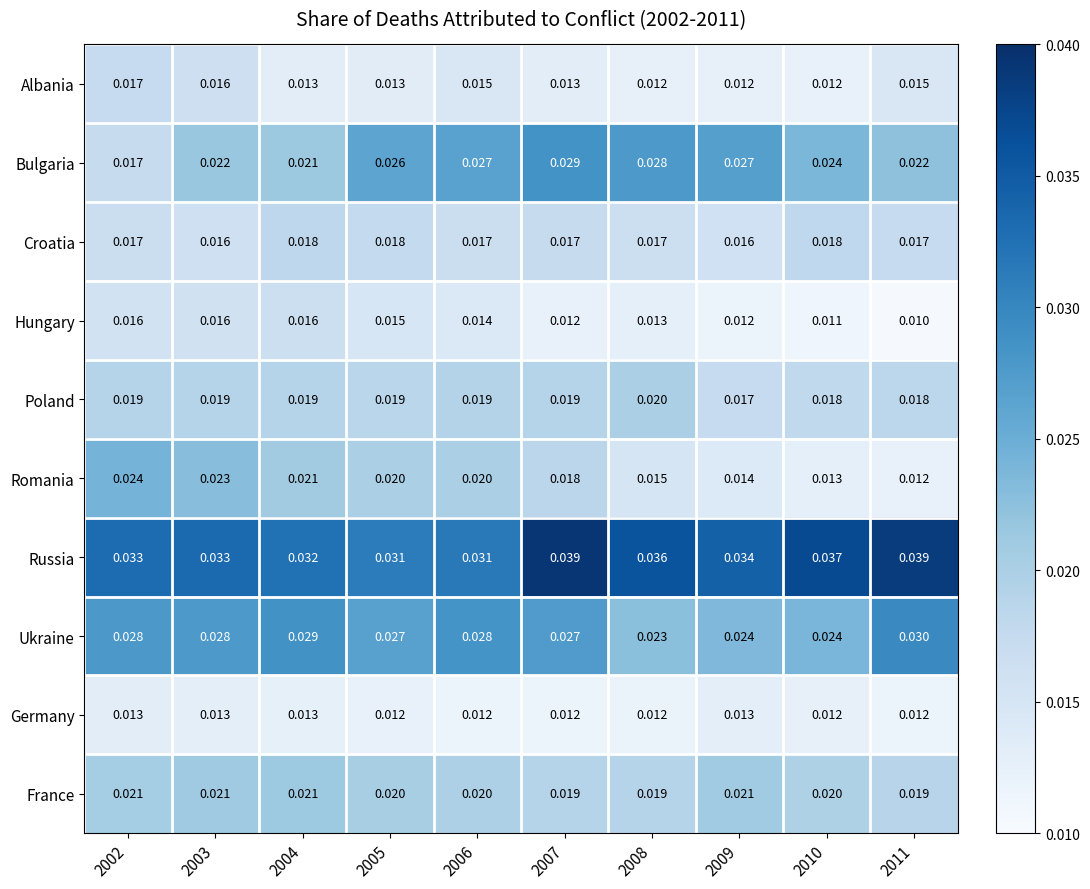

List the series in order of their peak value, lowest first.

Germany, Hungary, Albania, Croatia, Poland, France, Romania, Bulgaria, Ukraine, Russia